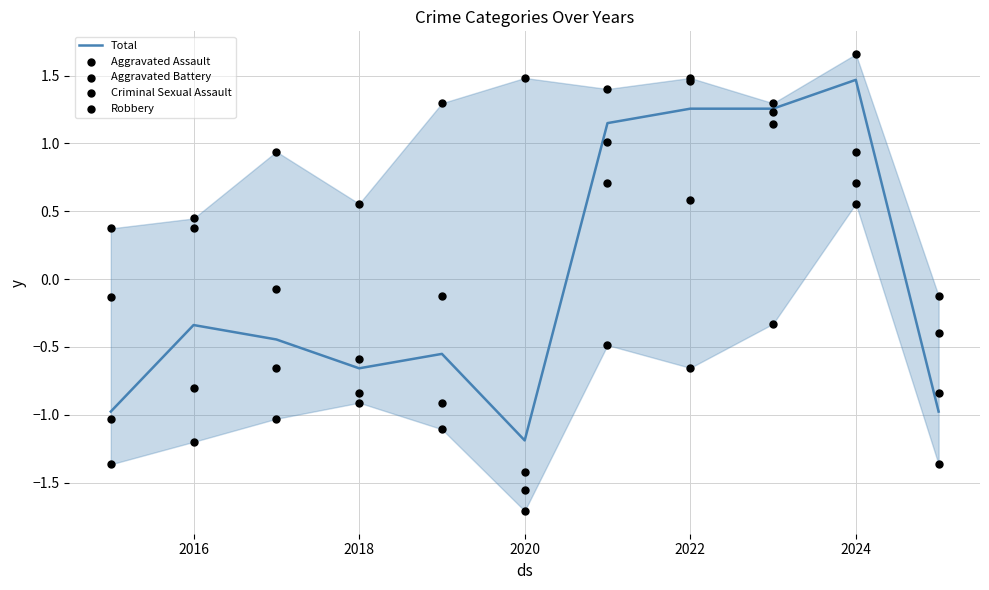

At how many categories does at least one series exceed 1?

6